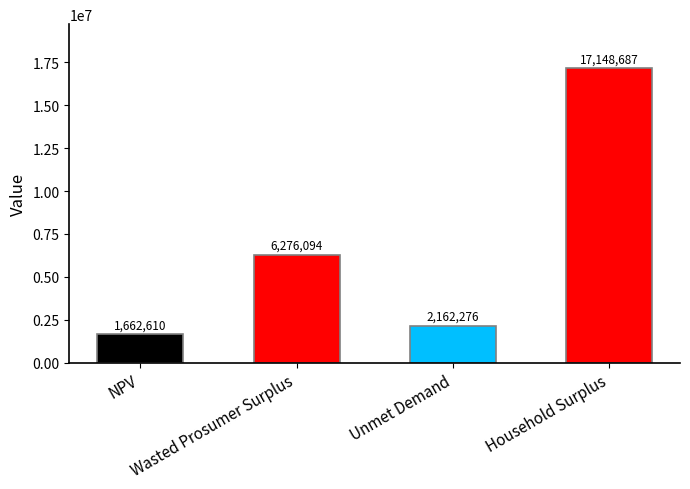

What is the greatest value displayed?

17148687.3